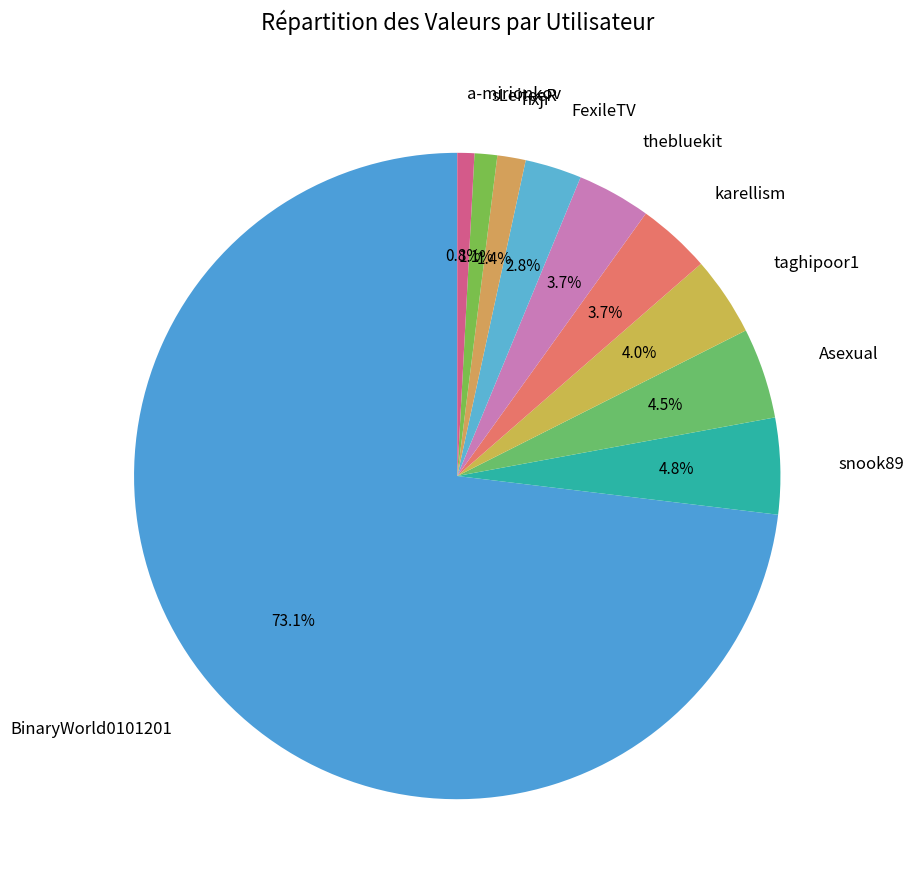

Is there a majority slice in this chart?

Yes